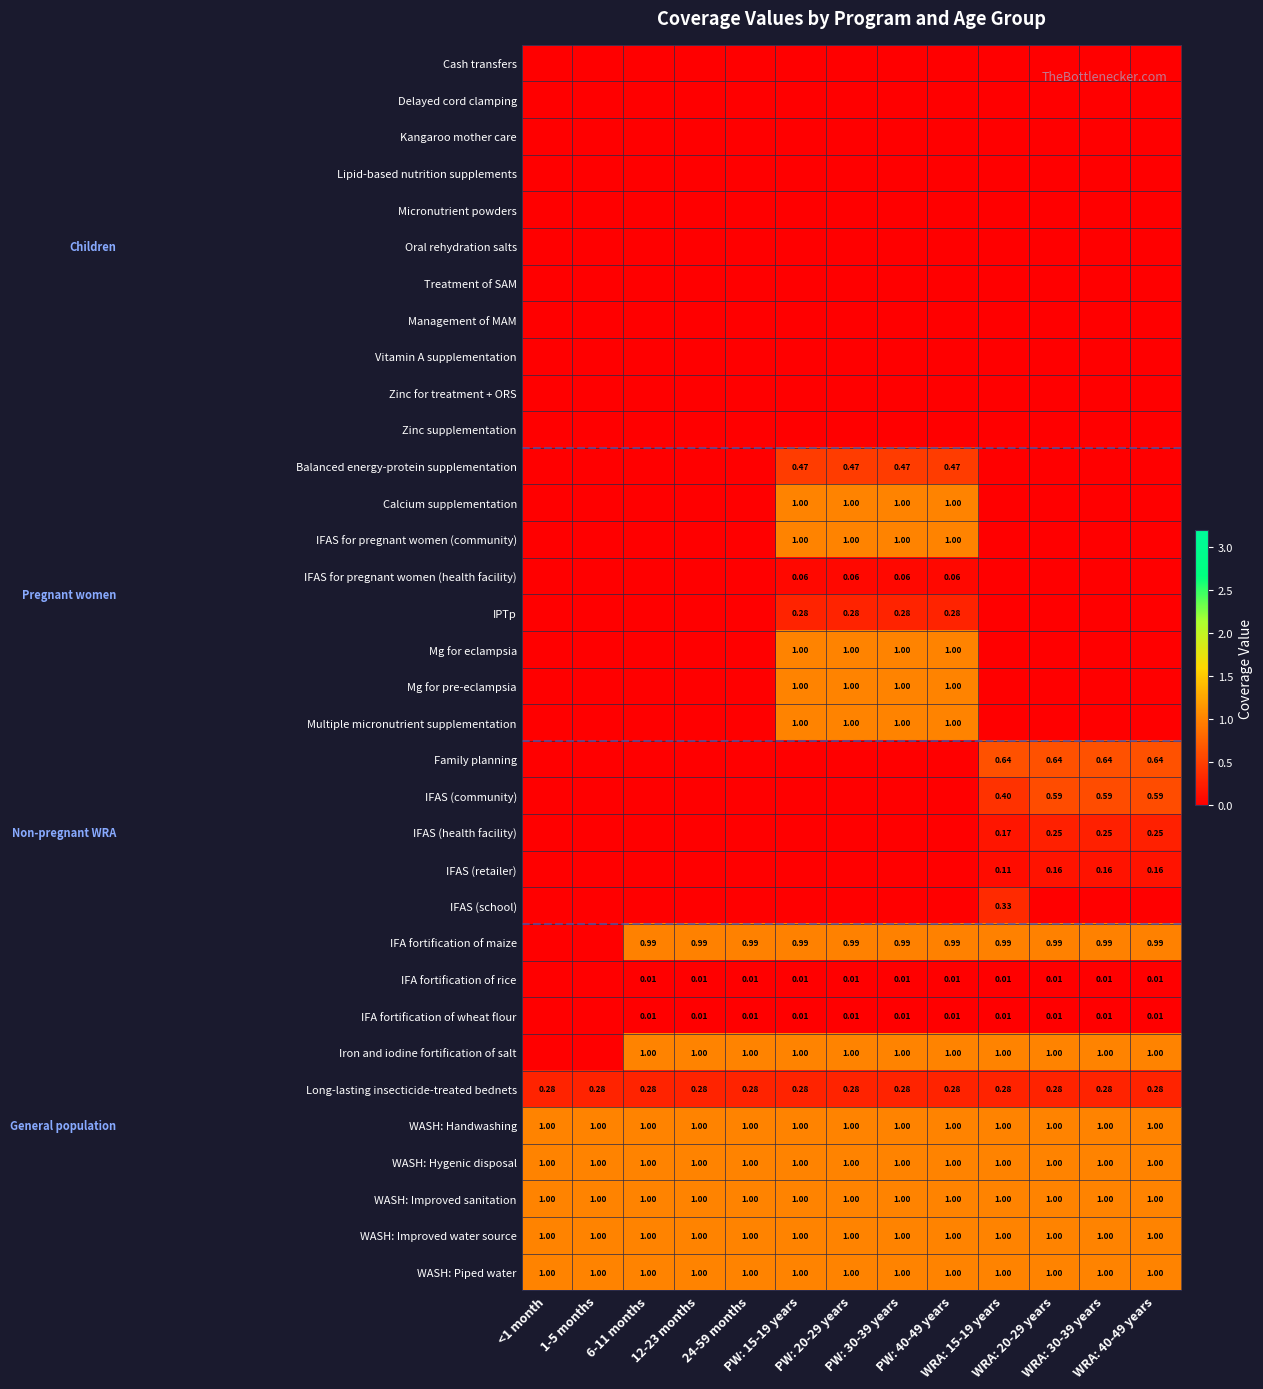

Is the value of Long-lasting insecticide-treated bednets at PW: 20-29 years greater than the value of Oral rehydration salts at 24-59 months?

Yes